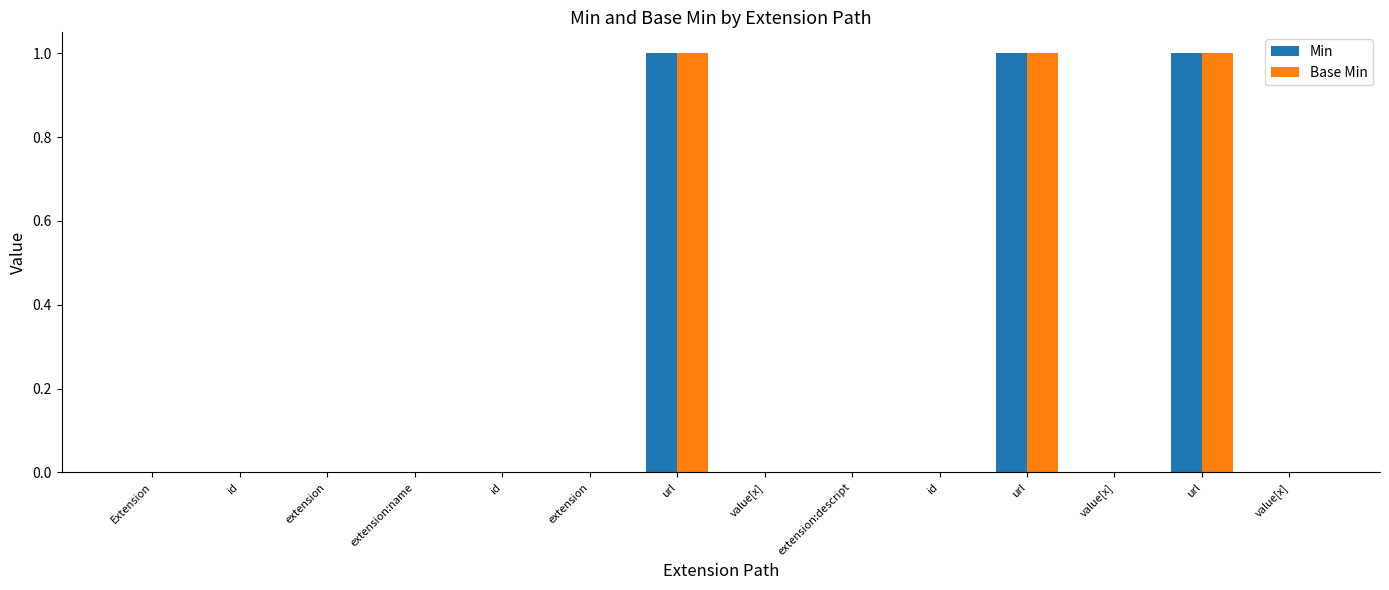

How many groups of bars are there?

14